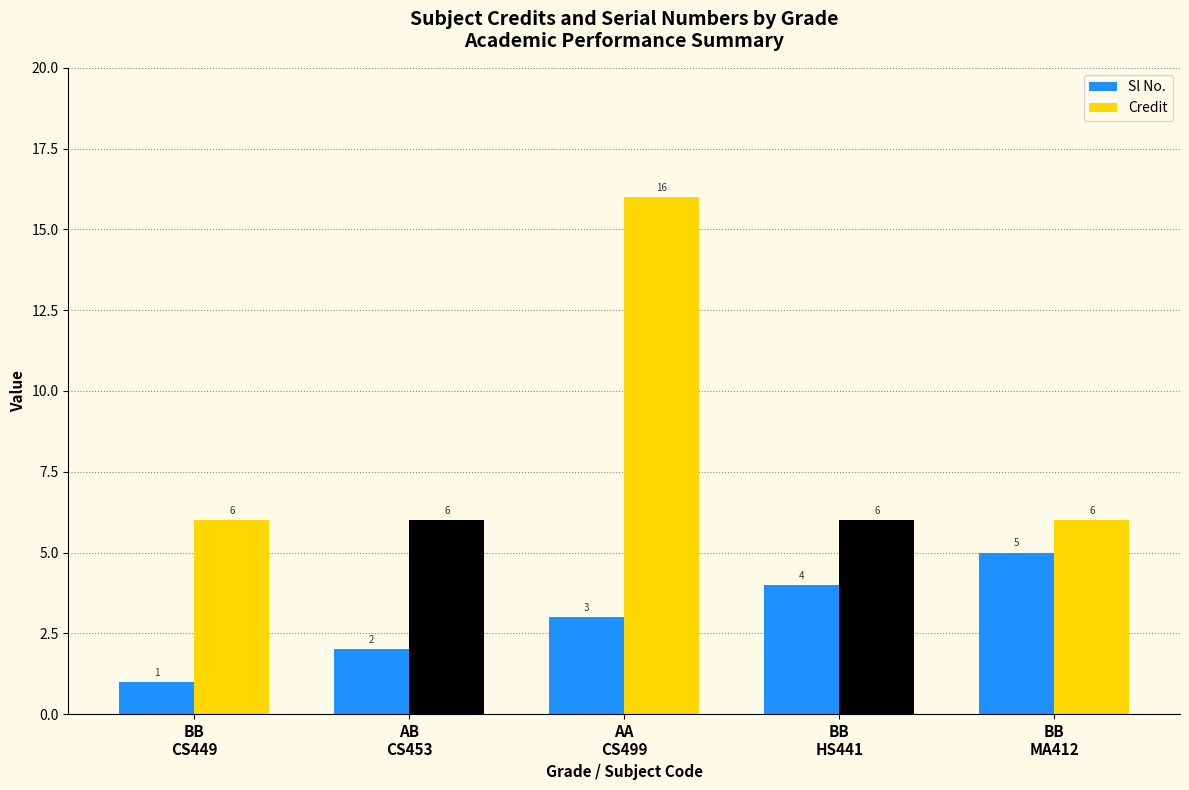

What is the average value of the Credit series?

8